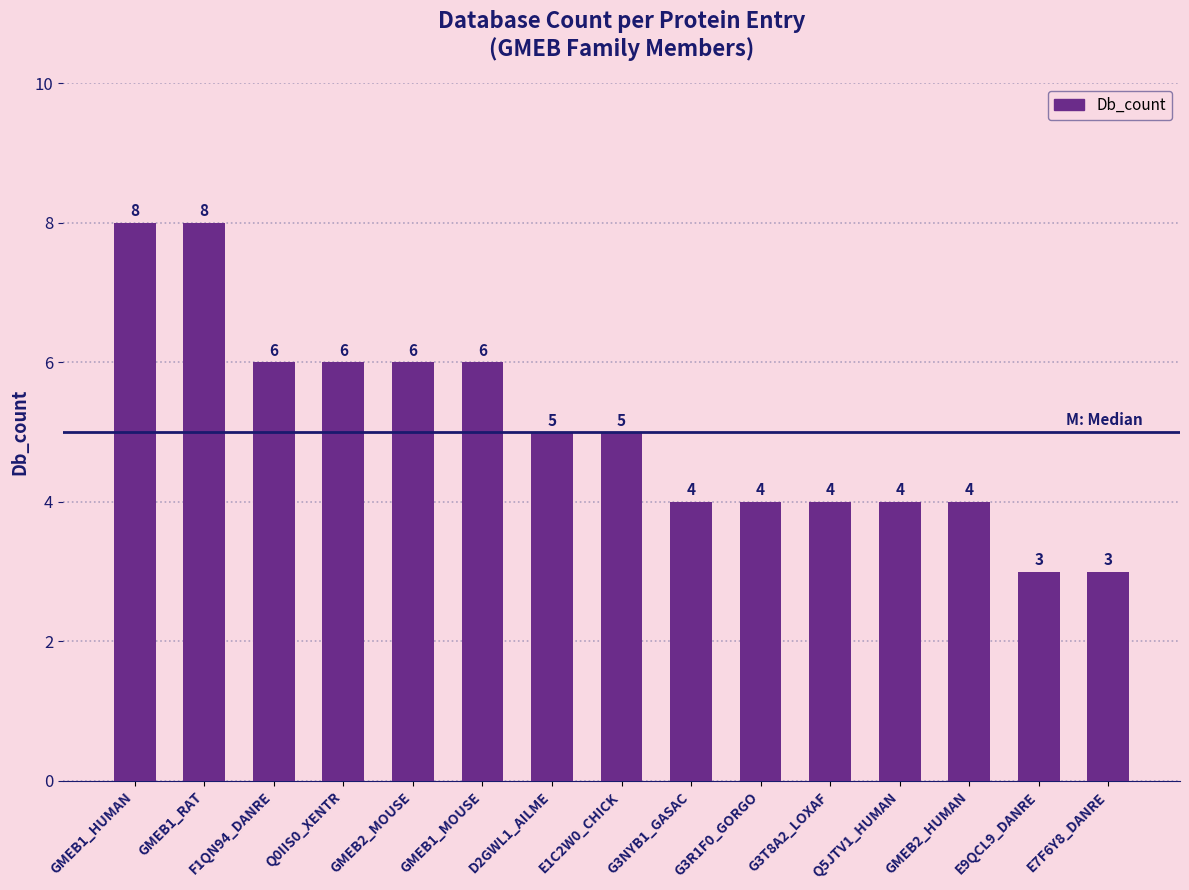

What is the sum of the values at GMEB1_RAT and Q0IIS0_XENTR?

14